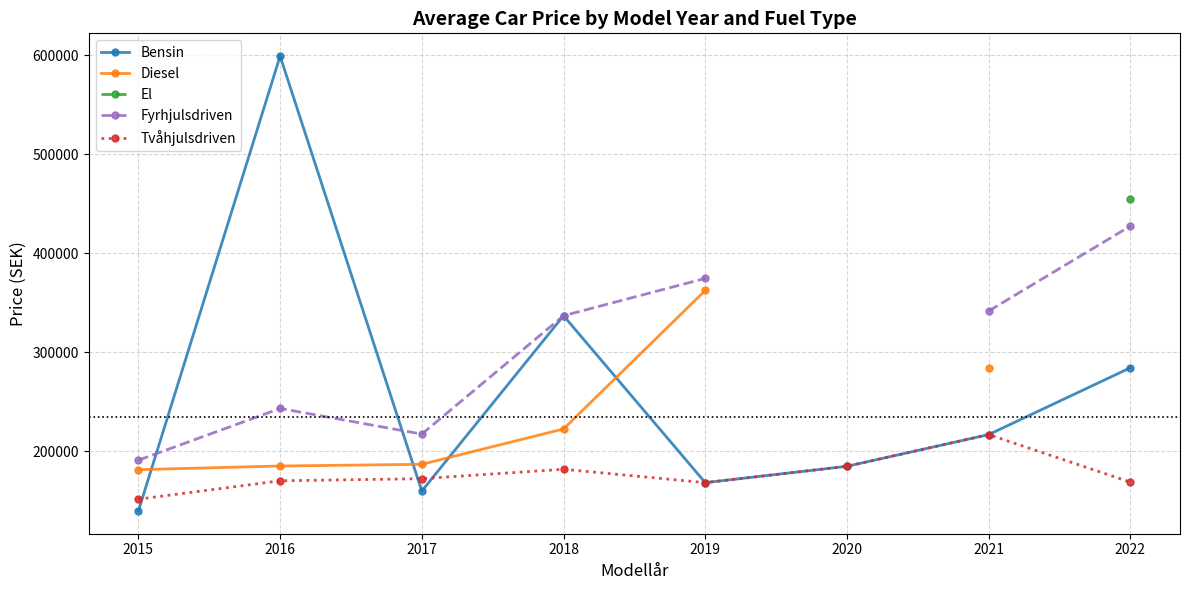

Is the value of Tvåhjulsdriven at 2021 greater than the value of Bensin at 2016?

No